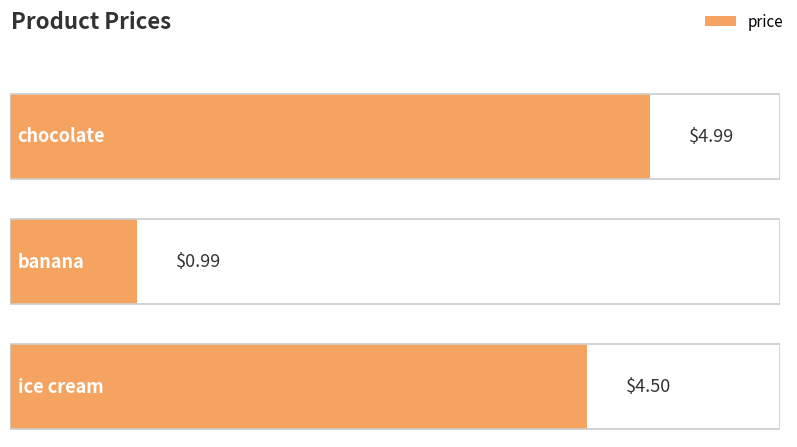

Which has a higher value, ice cream or banana?

ice cream